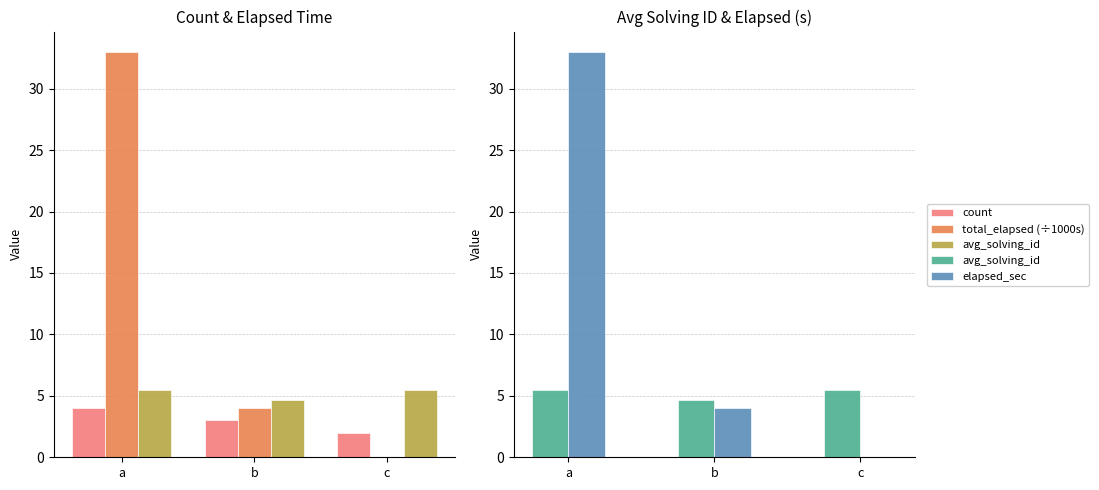

Reading right to left, list all the values displayed in this chart.

count: c=2.0	b=3.0	a=4.0
total_elapsed (÷1000s): c=0.0	b=4.0	a=33.0
avg_solving_id: c=5.5	b=4.7	a=5.5
elapsed_sec: c=0.0	b=4.0	a=33.0